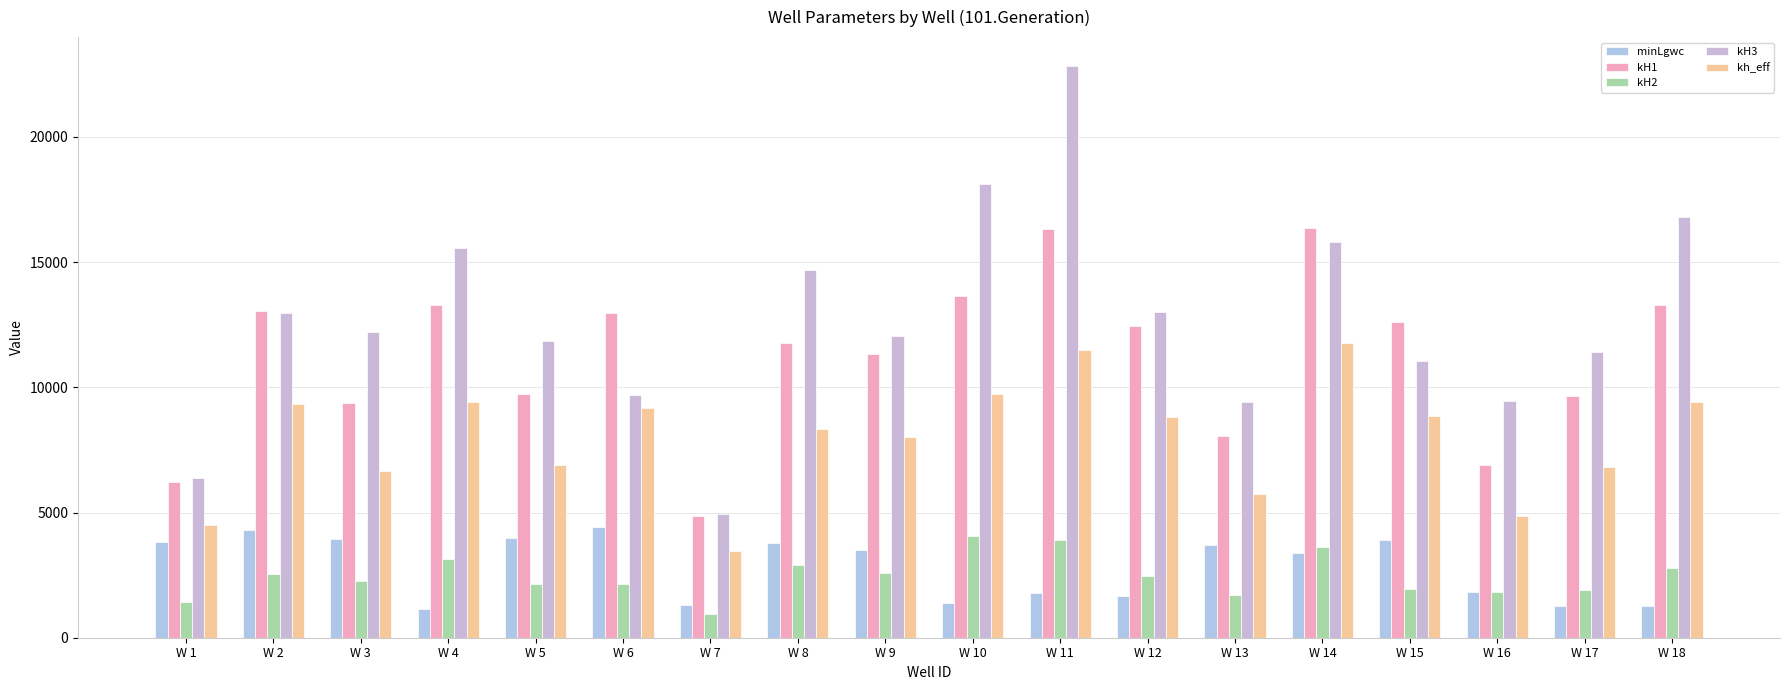

What is the maximum value shown in the chart?

22845.3